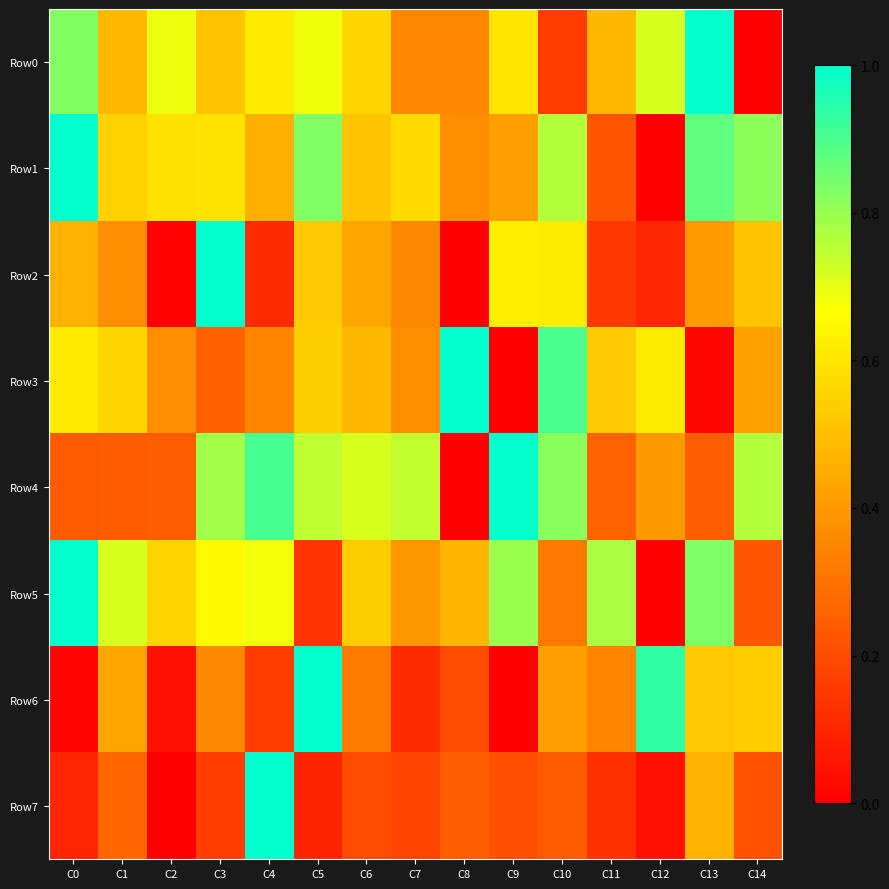

Which has a higher value, C8 or C4?

C4